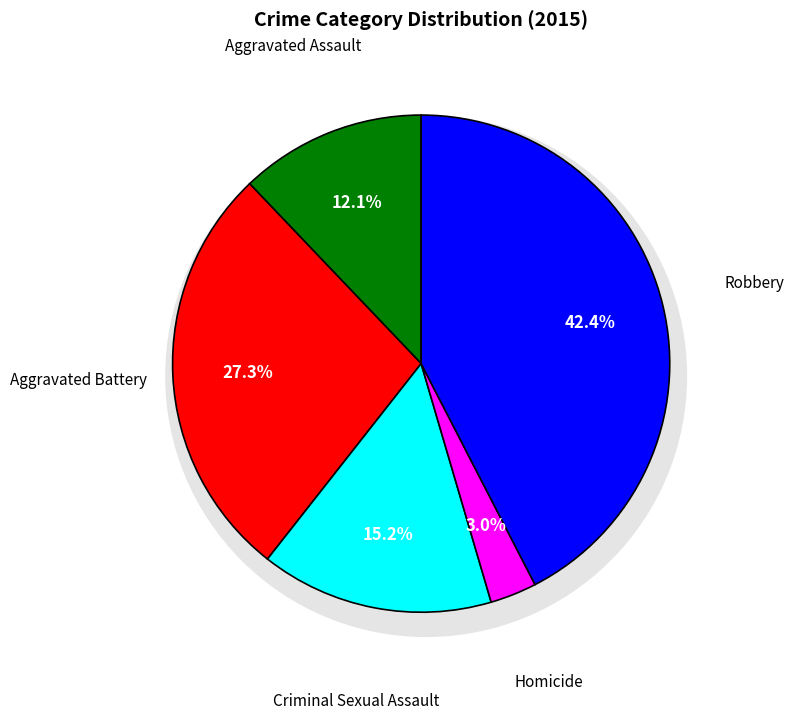

To the nearest percent, what percentage of the pie is Criminal Sexual Assault?

15%